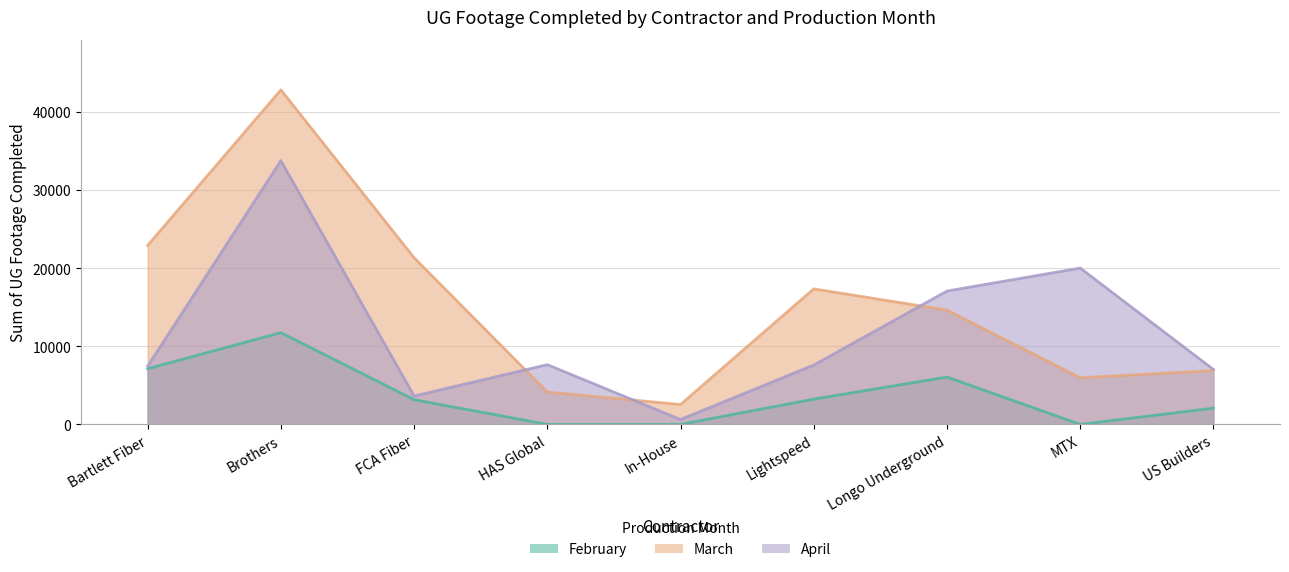

How many lines are shown in the chart?

3